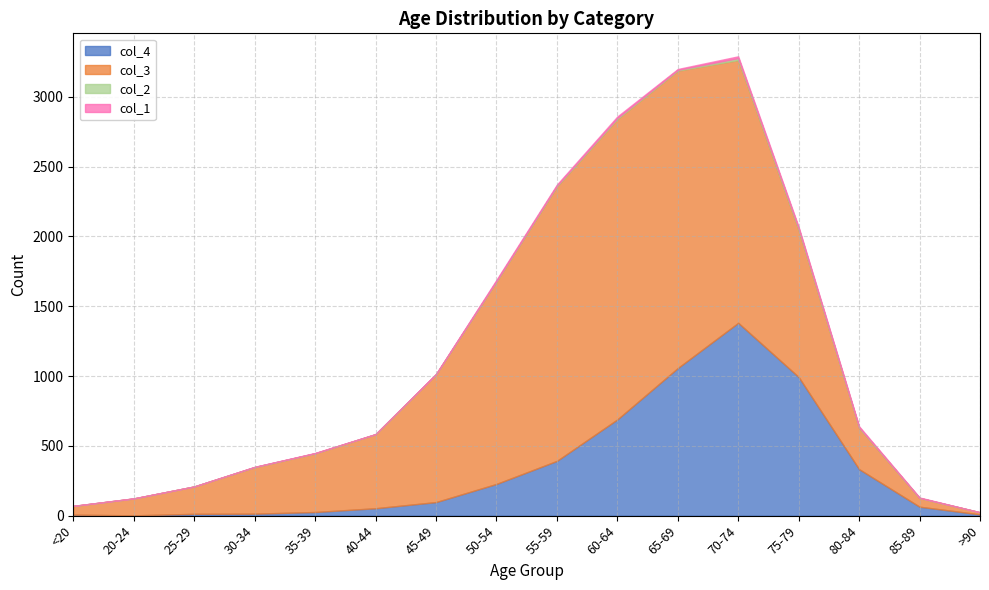

Count the number of data series in this chart.

4